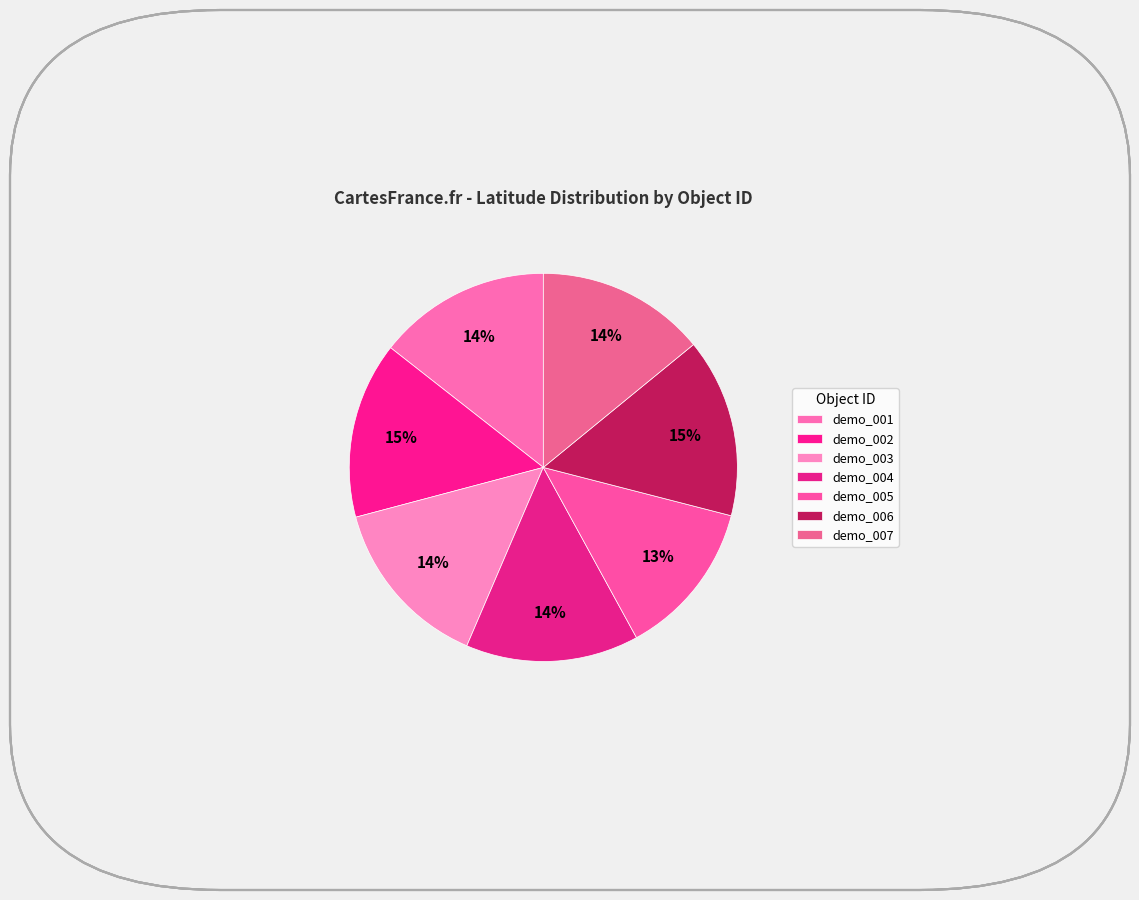

Is it true that demo_001 is 14% of the pie?

True